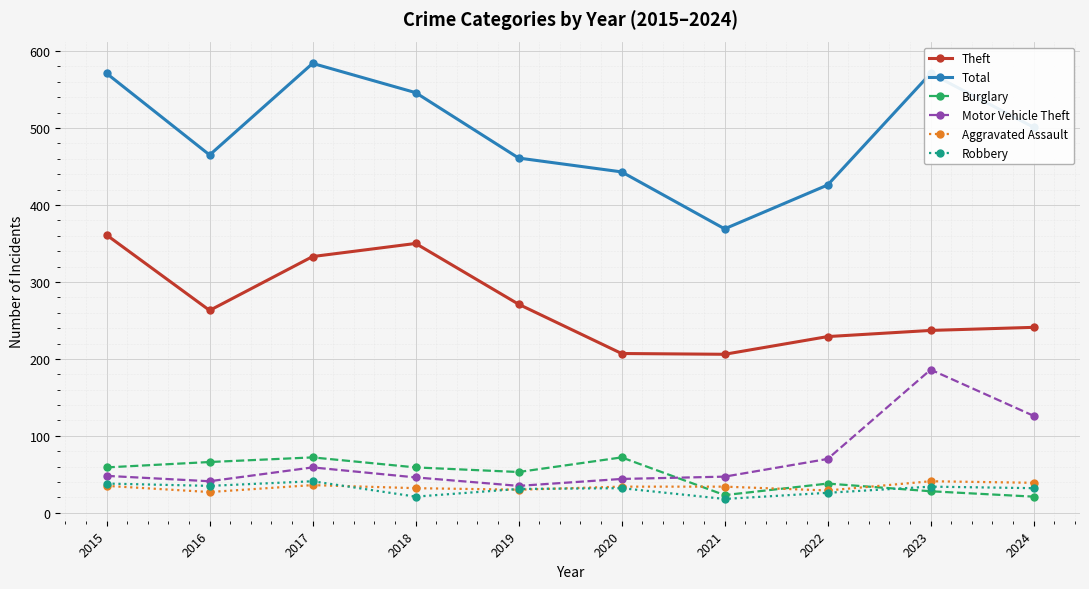

The Theft series shows 157 at 2022. True or false?

False